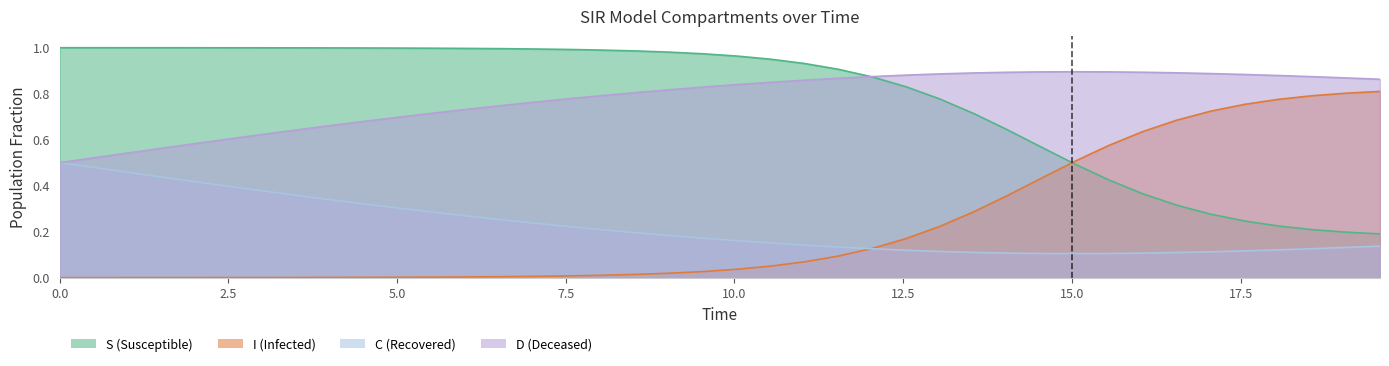

How many C values are between 0 and 1?

40